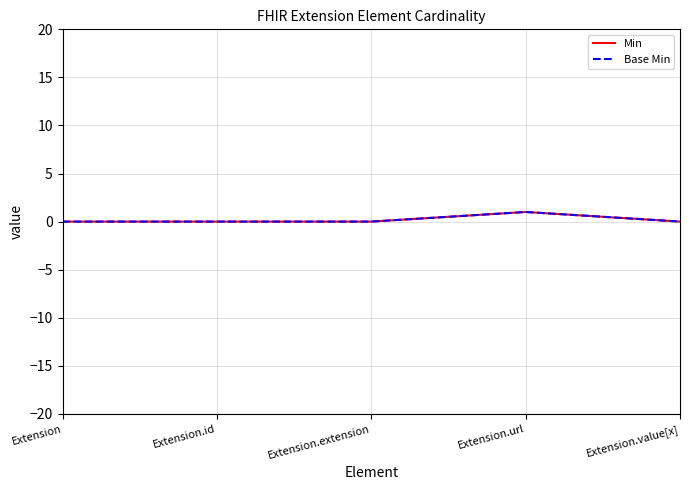

Rank the categories by Base Min value from lowest to highest.

Extension, Extension.id, Extension.extension, Extension.value[x], Extension.url